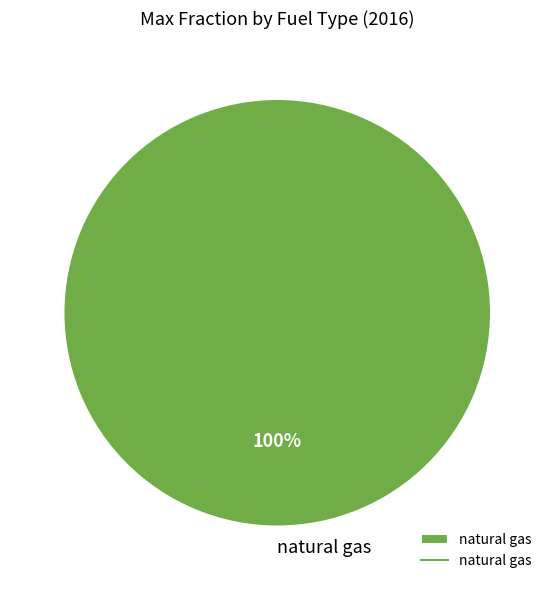

True or false: natural gas accounts for 100% of the total.

True